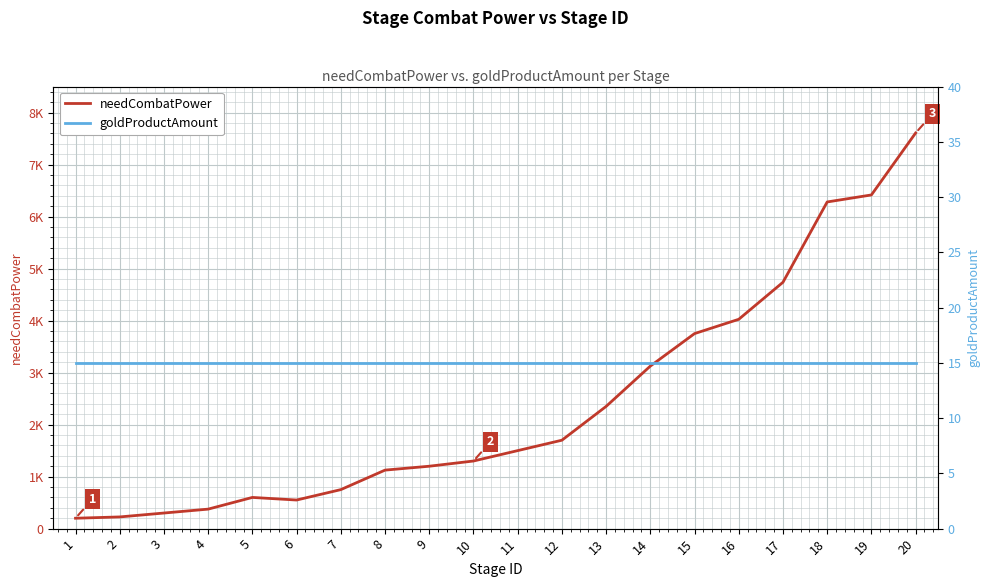

True or false: goldProductAmount and needCombatPower intersect in this chart.

False